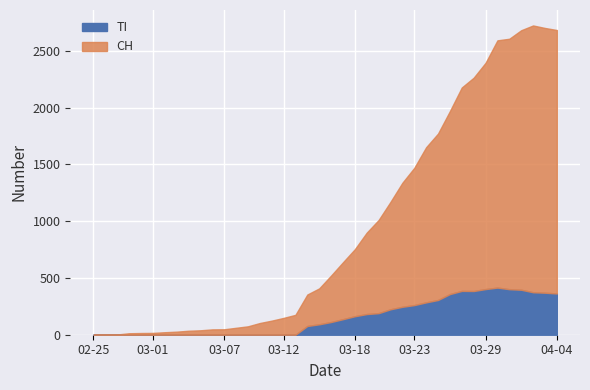

What is the maximum value shown in the chart?

2349